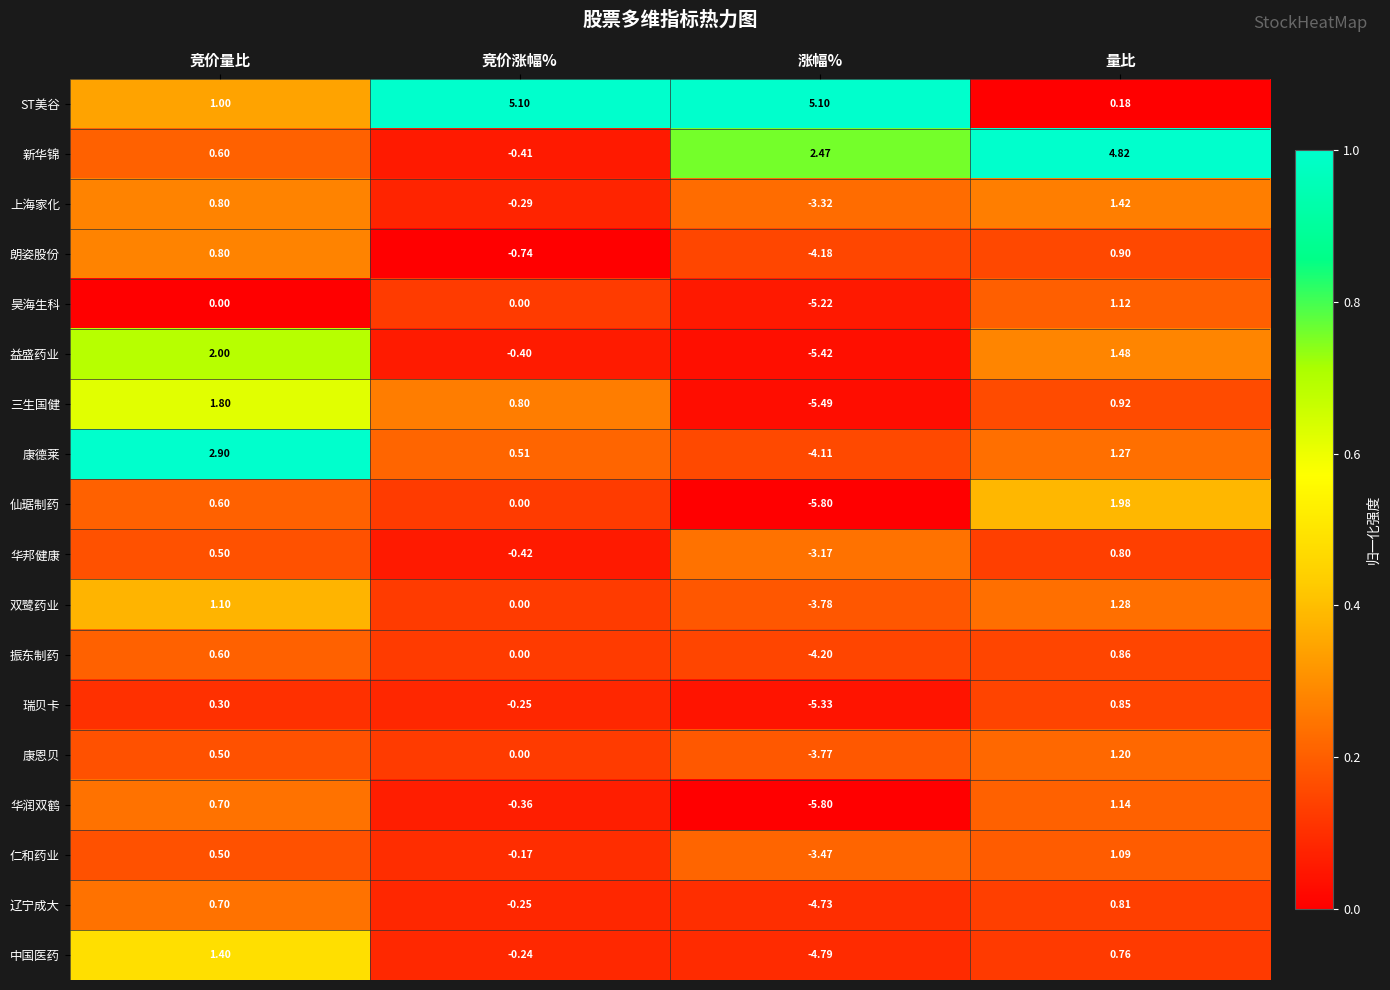

At which category is the sum across all series the highest?

量比